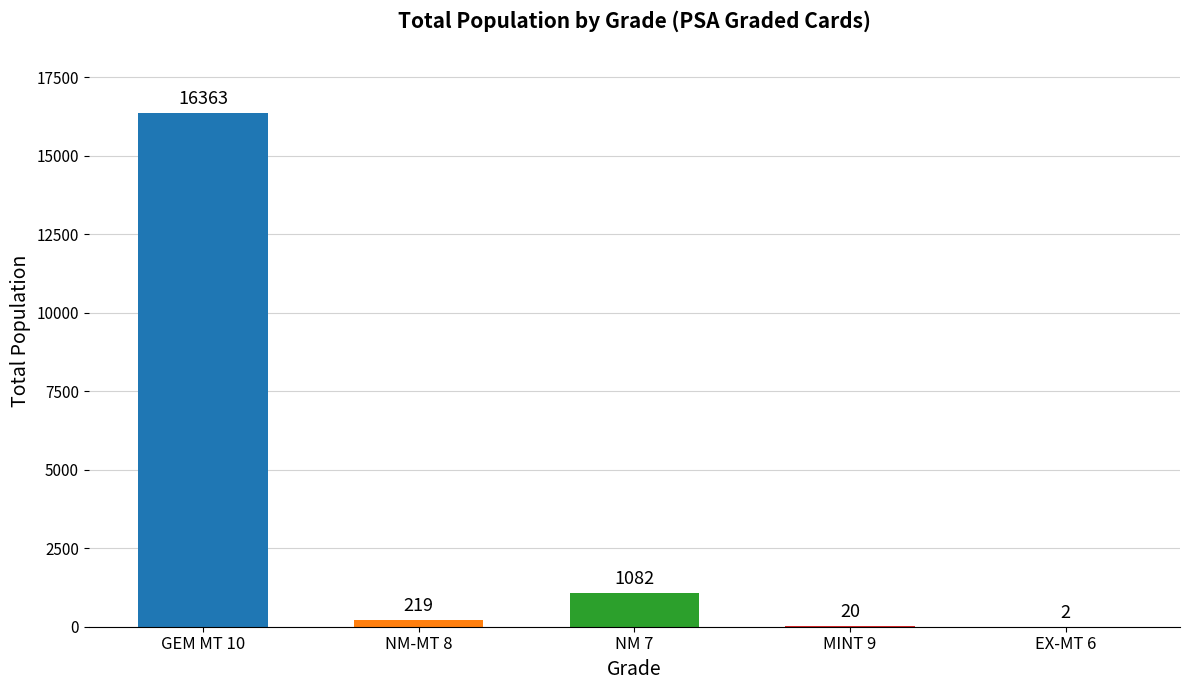

Is it true that the value at GEM MT 10 is 108?

False